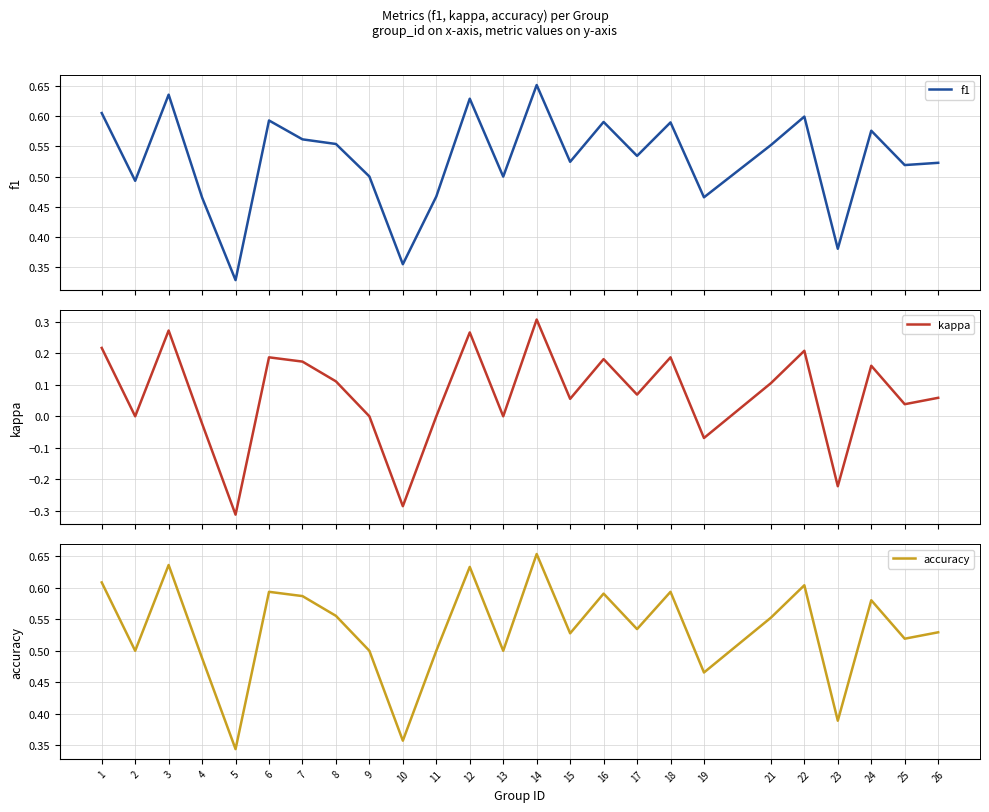

True or false: f1 and accuracy intersect in this chart.

False